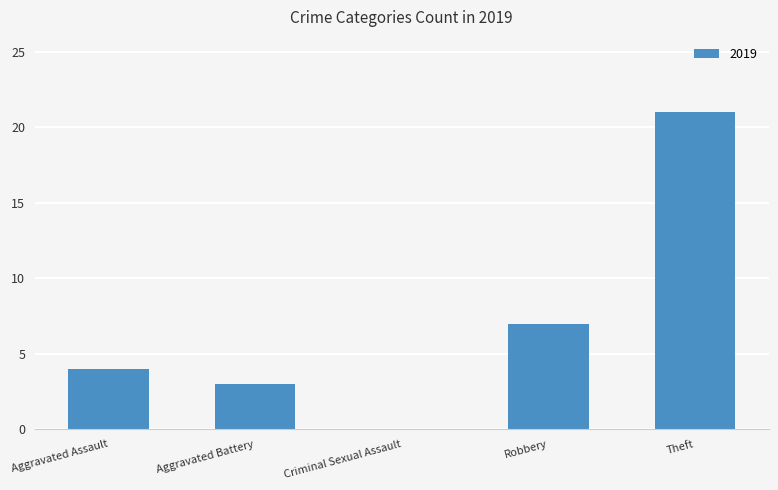

Reading left to right, what are all the values shown in this chart?

Aggravated Assault=4	Aggravated Battery=3	Criminal Sexual Assault=0	Robbery=7	Theft=21